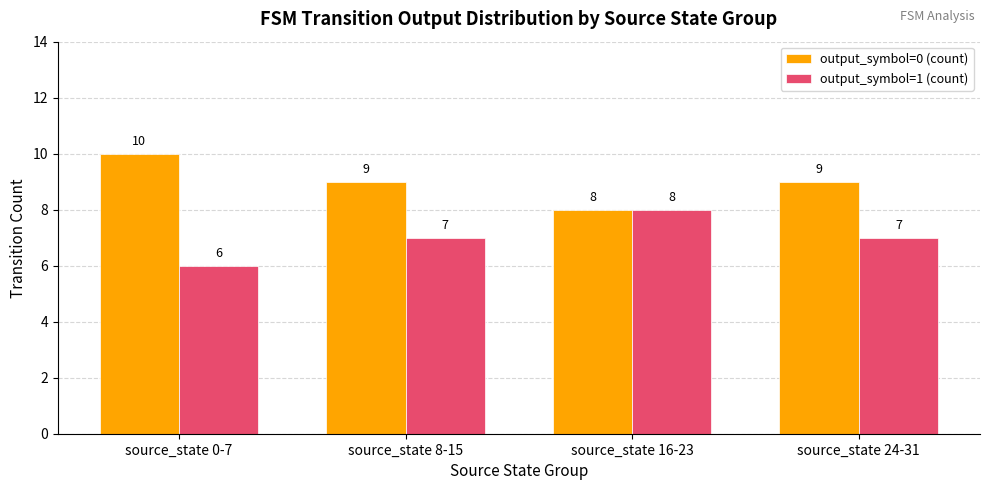

Rank the series by their maximum value, from highest to lowest.

output_symbol=0 (count), output_symbol=1 (count)